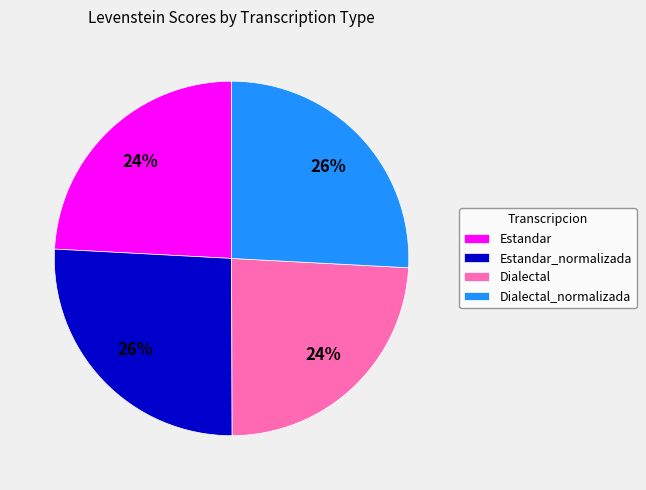

Combined, do Dialectal and Estandar account for over 50%?

No